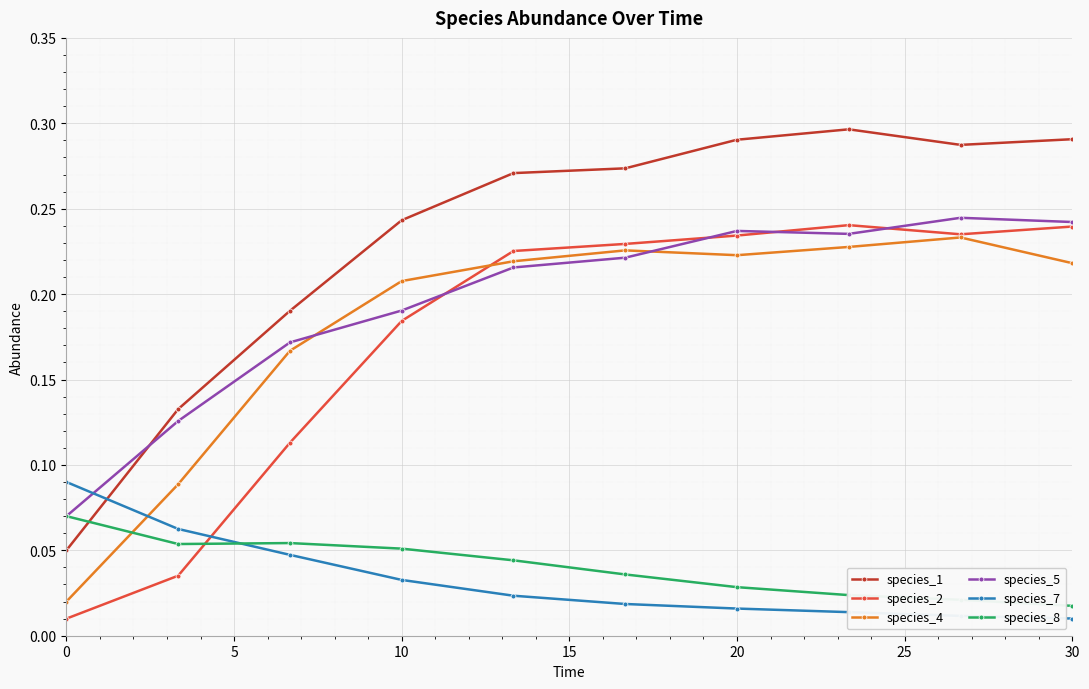

True or false: species_4 and species_1 cross at least once.

False